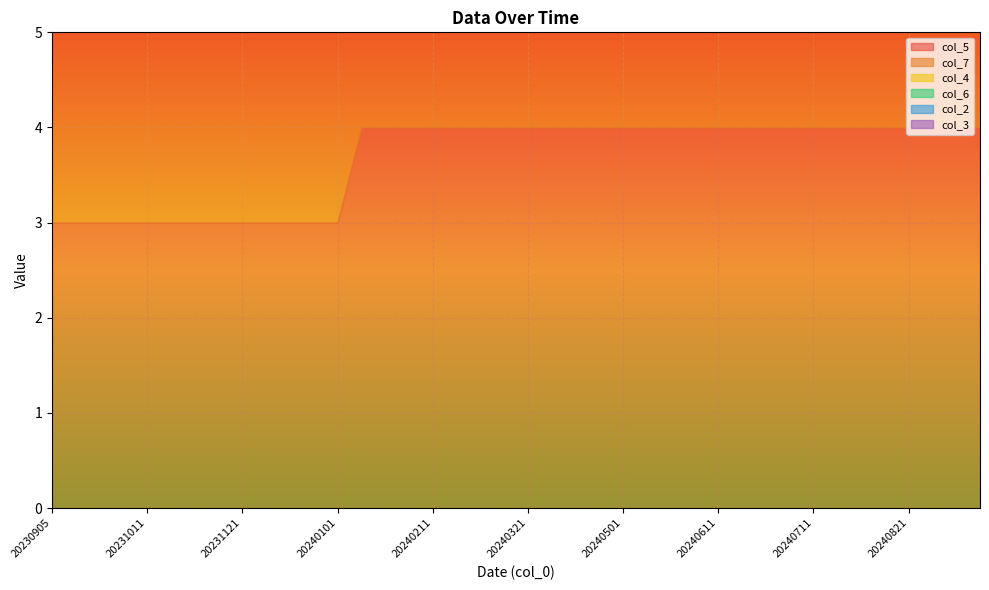

The col_2 series shows 0 at 20240624. True or false?

True